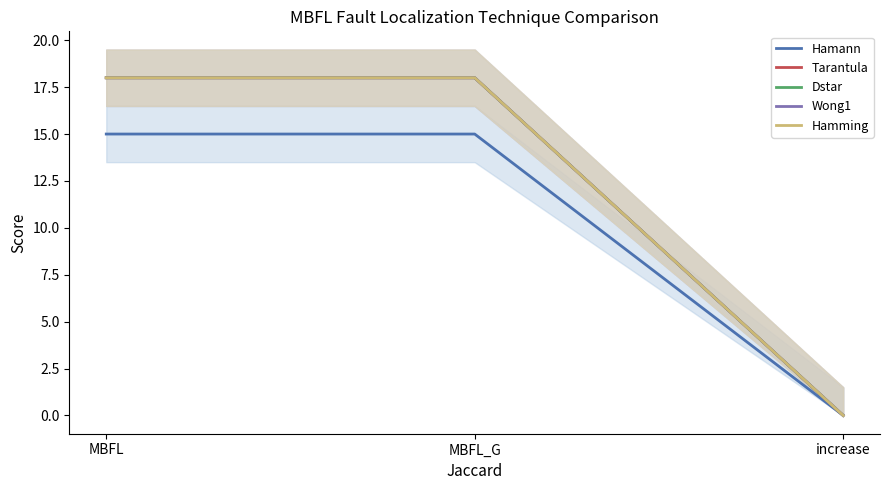

How many lines are shown in the chart?

5